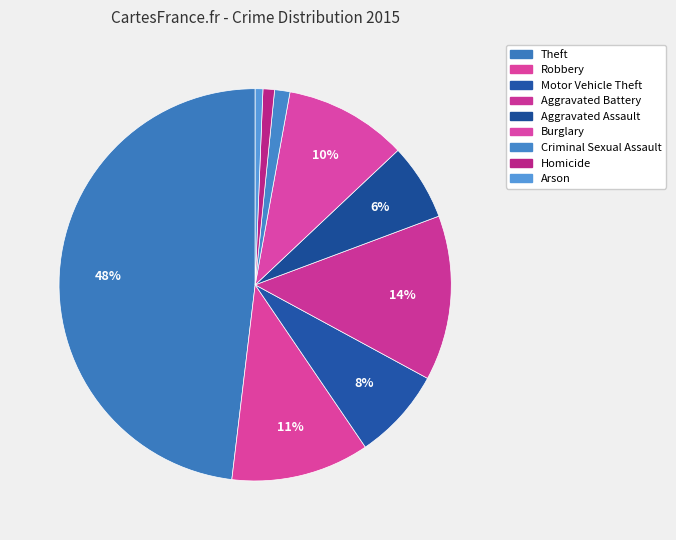

Which has a higher value, Arson or Robbery?

Robbery